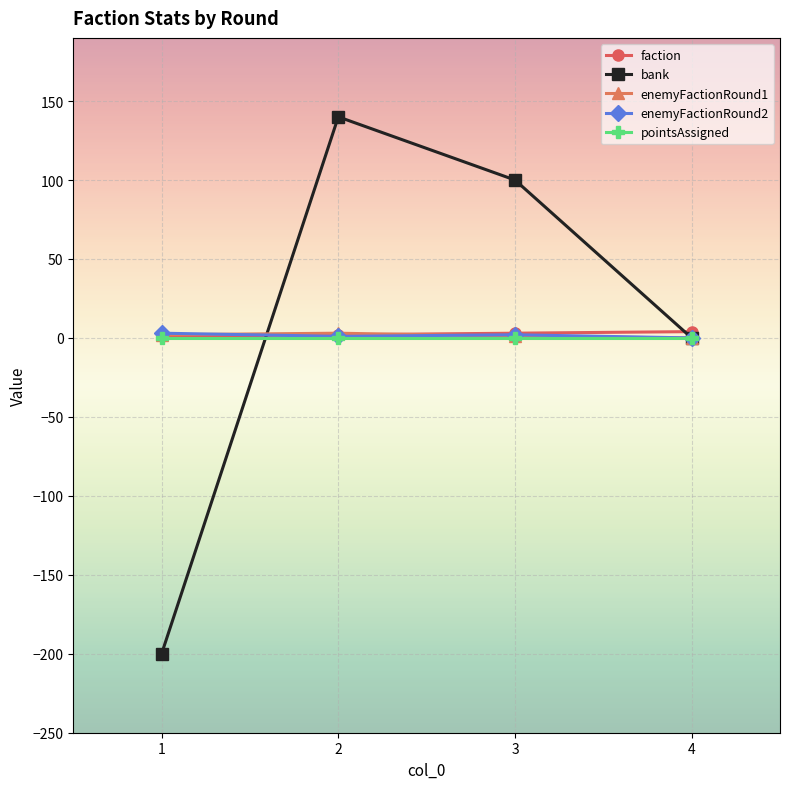

Does the chart have visible grid lines?

Yes